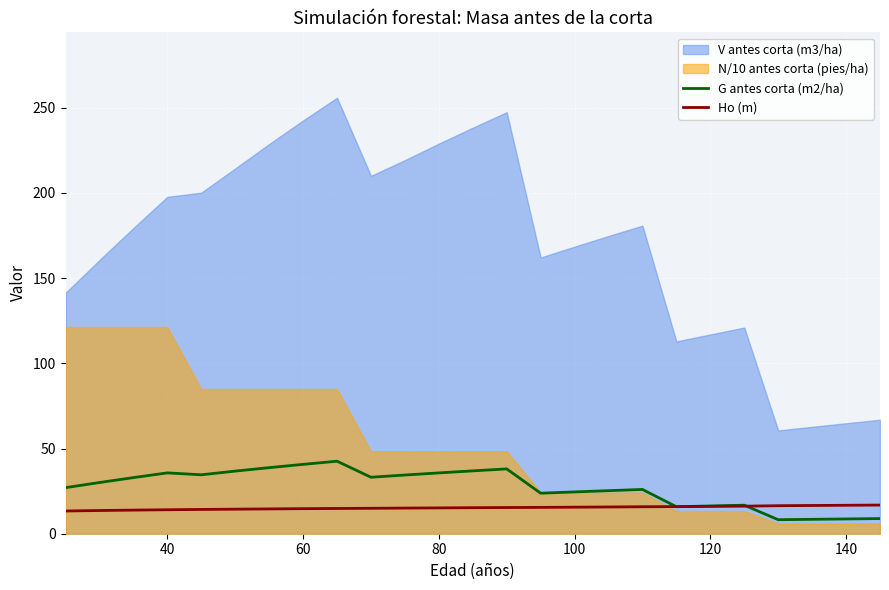

The value of G antes corta (m2/ha) at 140 is 8.7. True or false?

True